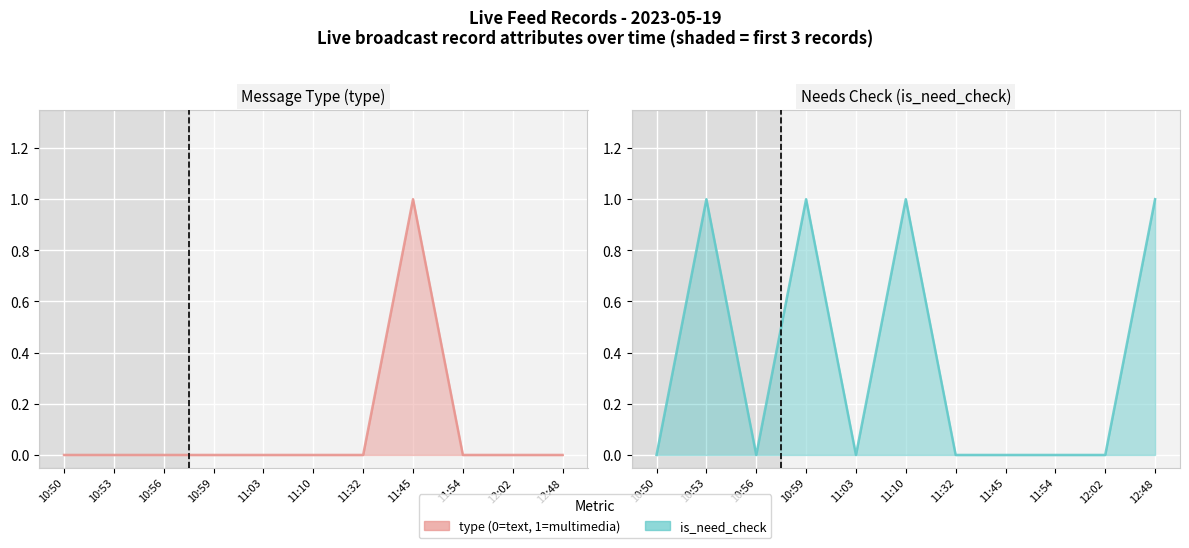

True or false: type has more than 1 interior local peaks.

False